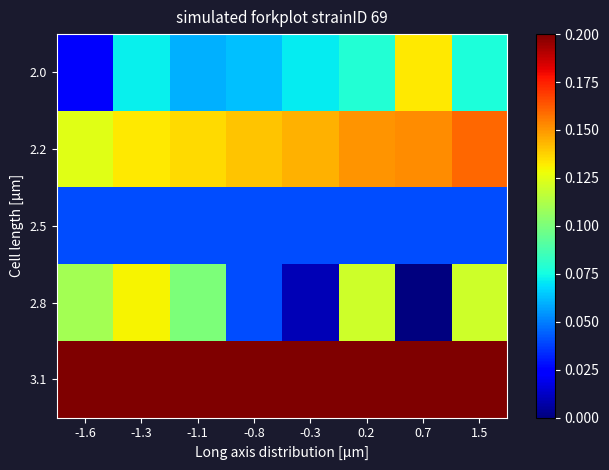

Reading left to right, list all the values displayed in this chart.

2.0: -1.6=0.0	-1.3=0.1	-1.1=0.1	-0.8=0.1	-0.3=0.1	0.2=0.1	0.7=0.1	1.5=0.1
2.2: -1.6=0.1	-1.3=0.1	-1.1=0.1	-0.8=0.1	-0.3=0.1	0.2=0.2	0.7=0.2	1.5=0.2
2.5: -1.6=0.0	-1.3=0.0	-1.1=0.0	-0.8=0.0	-0.3=0.0	0.2=0.0	0.7=0.0	1.5=0.0
2.8: -1.6=0.1	-1.3=0.1	-1.1=0.1	-0.8=0.0	-0.3=0.0	0.2=0.1	0.7=0.0	1.5=0.1
3.1: -1.6=0.2	-1.3=0.2	-1.1=0.2	-0.8=0.2	-0.3=0.2	0.2=0.2	0.7=0.2	1.5=0.2